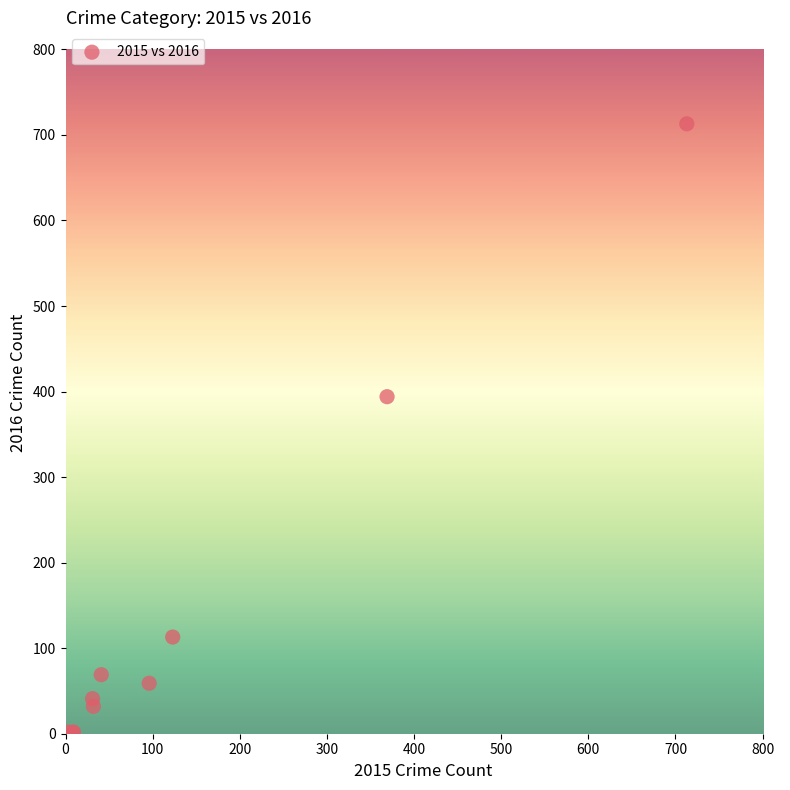

What Y value in the scatter plot is closest to 357?

394